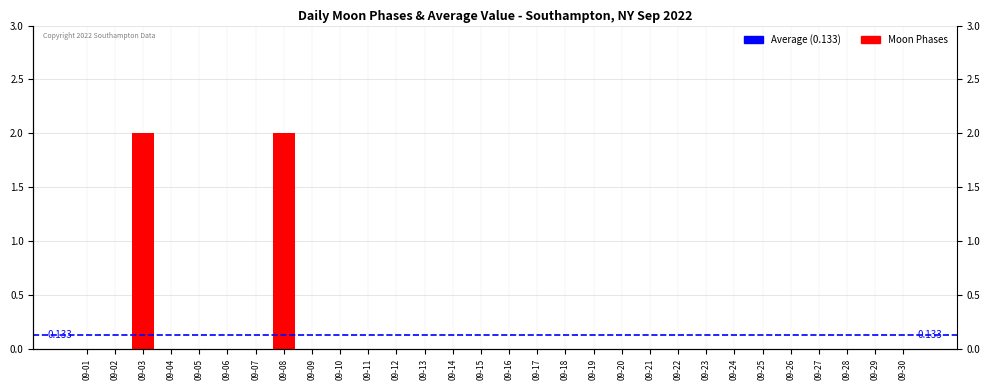

Is it true that the value at 09-22 is -1?

False